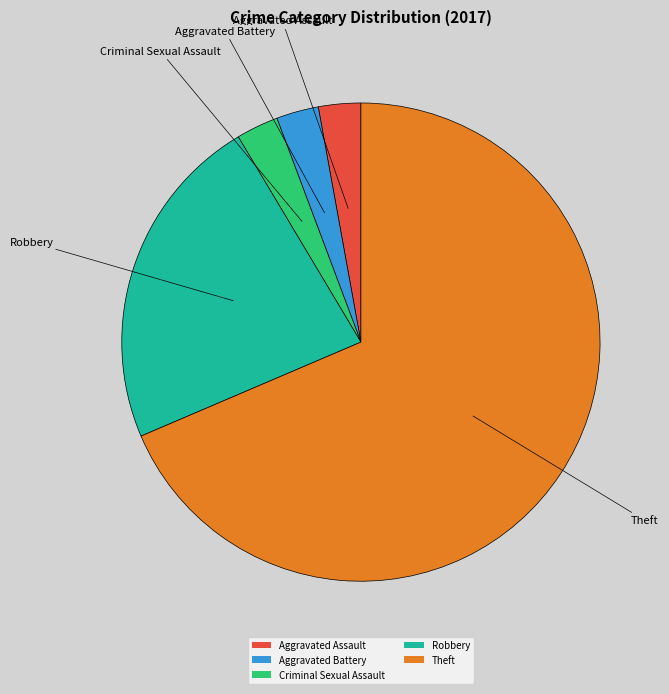

The Criminal Sexual Assault slice represents 3% of the pie. True or false?

True